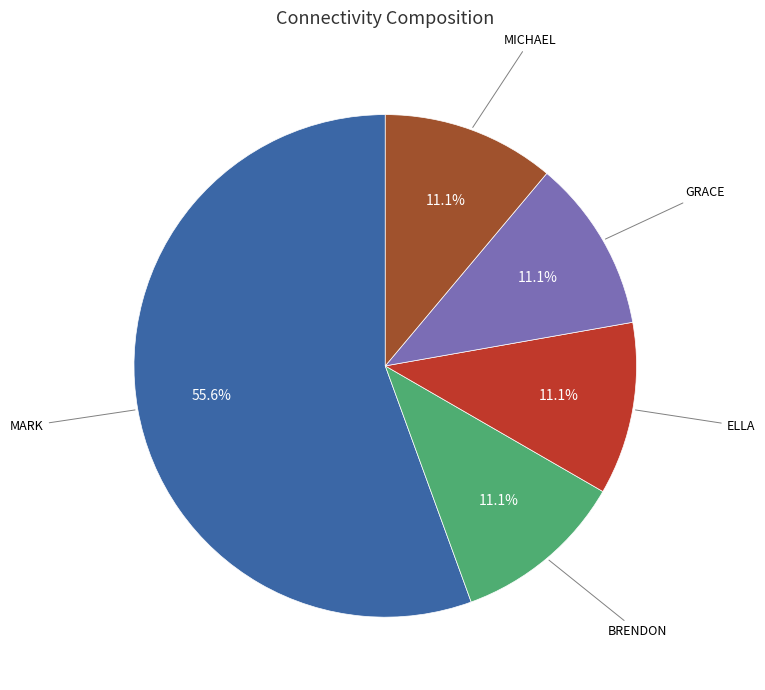

Is there any slice that represents more than half of the pie?

Yes